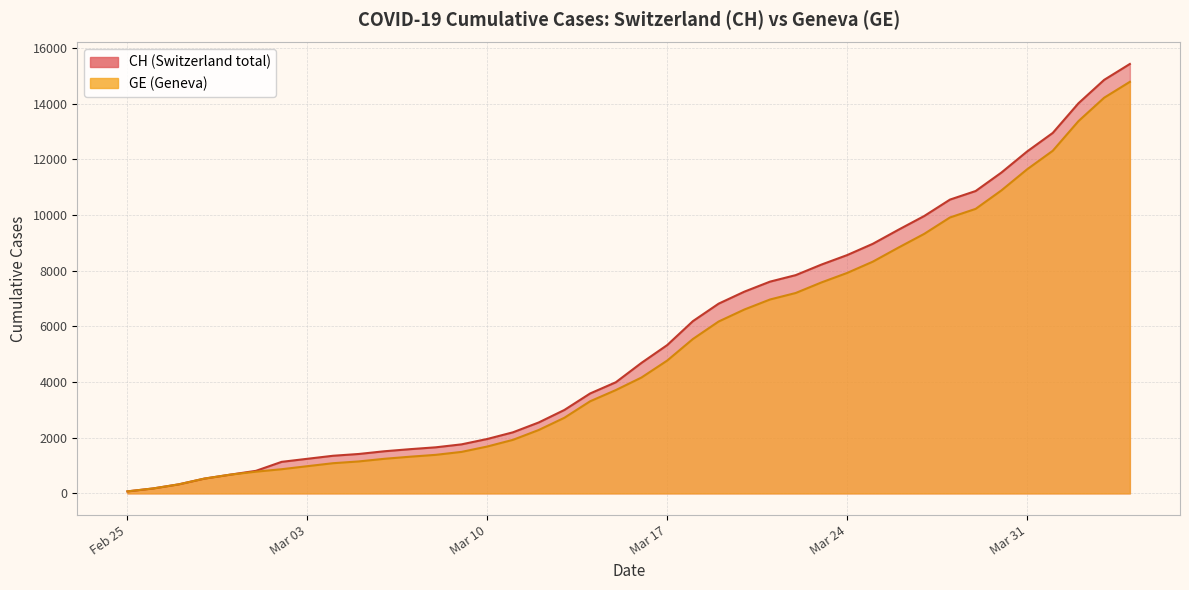

What is the label of the 32nd point from the left?

2020-03-27